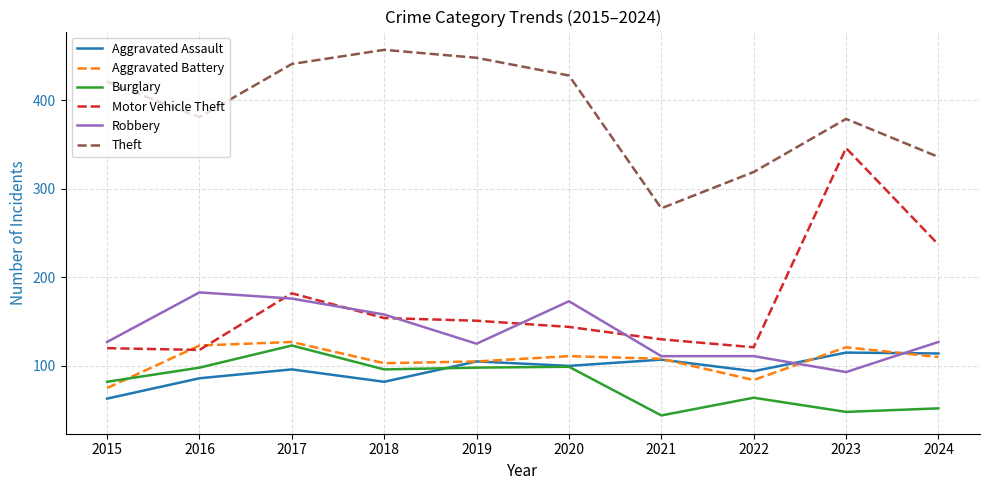

Is this an area chart (filled region under the line)?

No